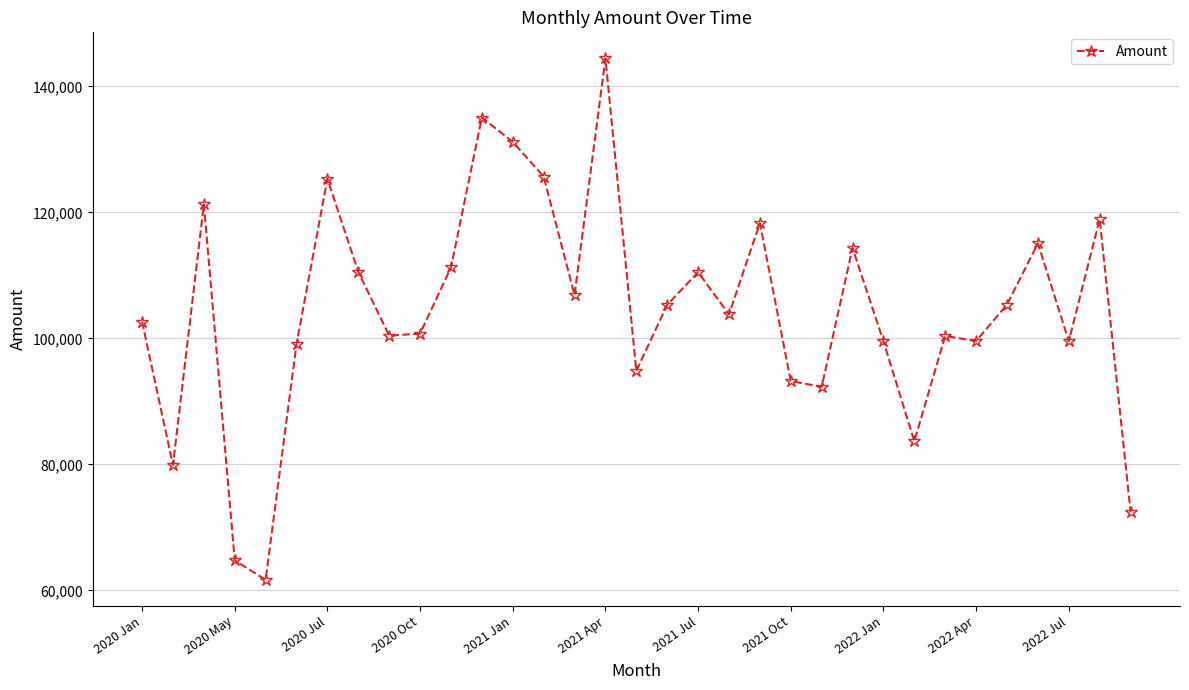

How many distinct data groups are displayed?

1